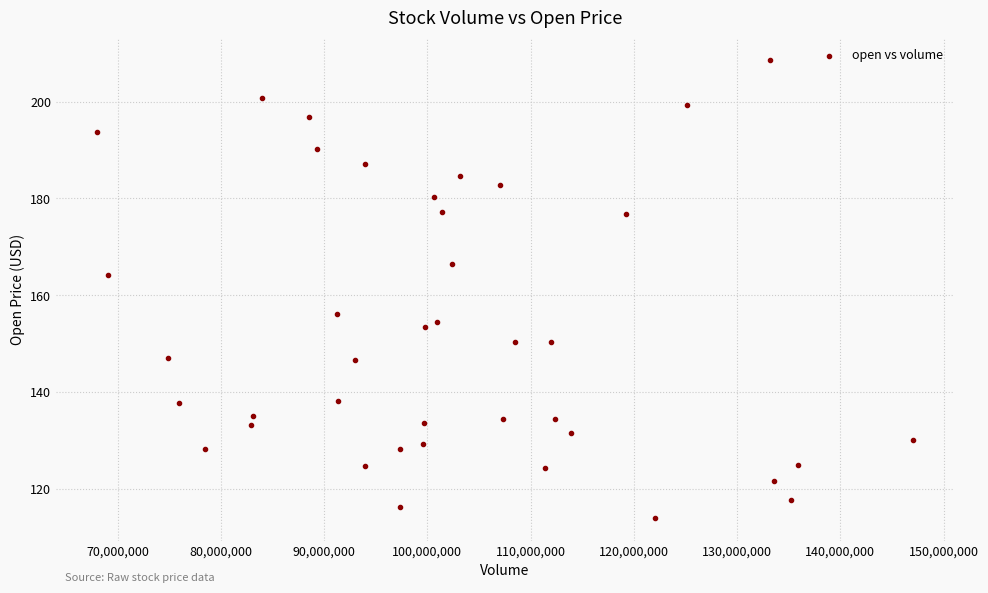

What is the range of Y values (max minus min)?

94.5